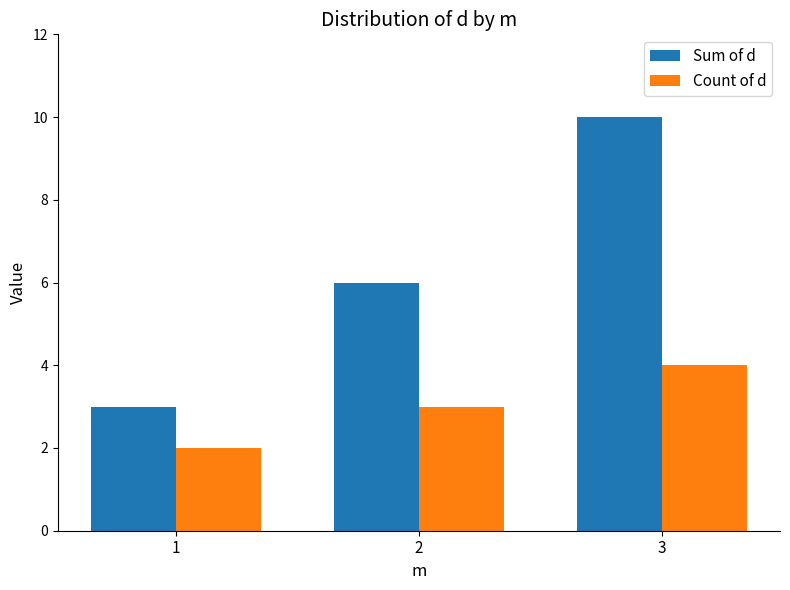

Reading left to right, transcribe all the data shown in this chart.

Sum of d: 3	6	10
Count of d: 2	3	4